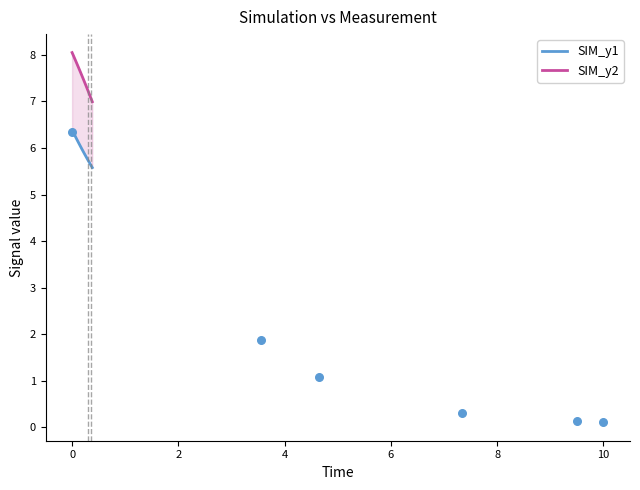

Which series has the largest total across all categories?

SIM_y2